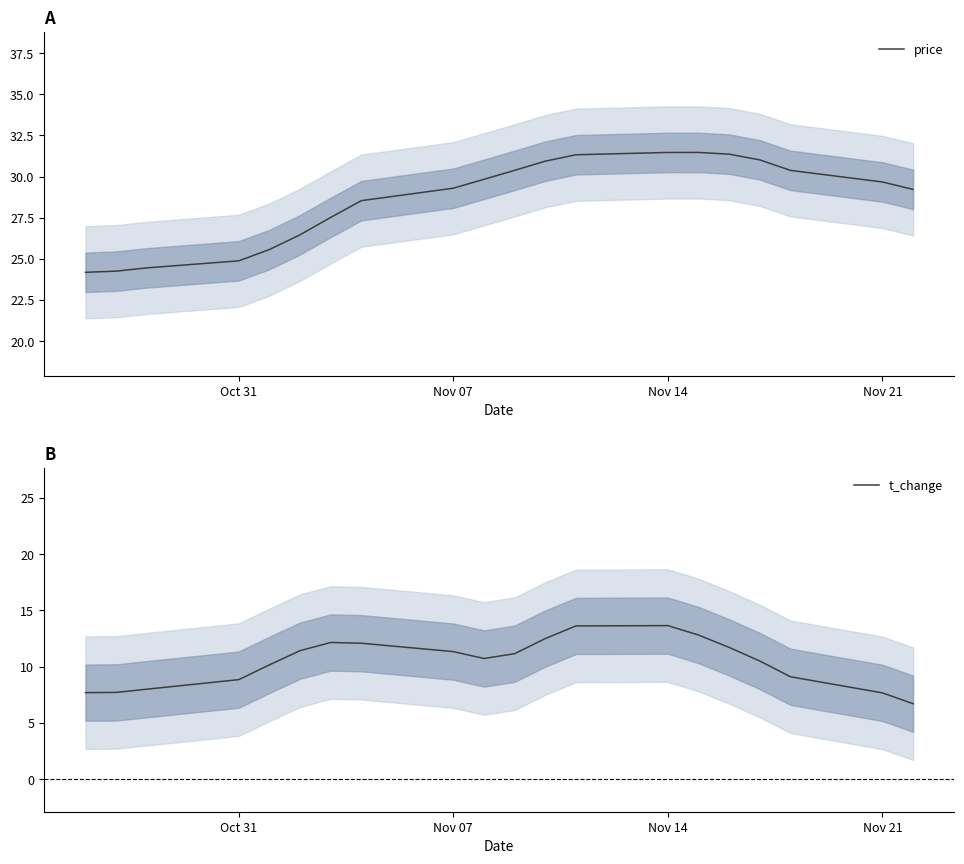

How many lines are shown in the chart?

2